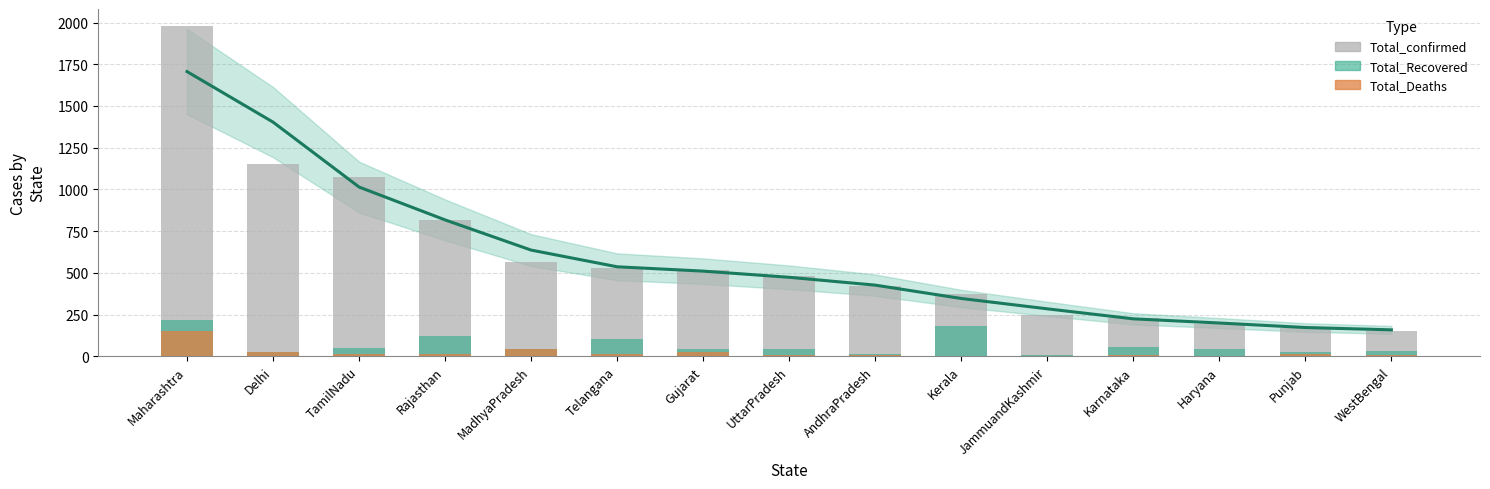

How many groups of bars are there?

15